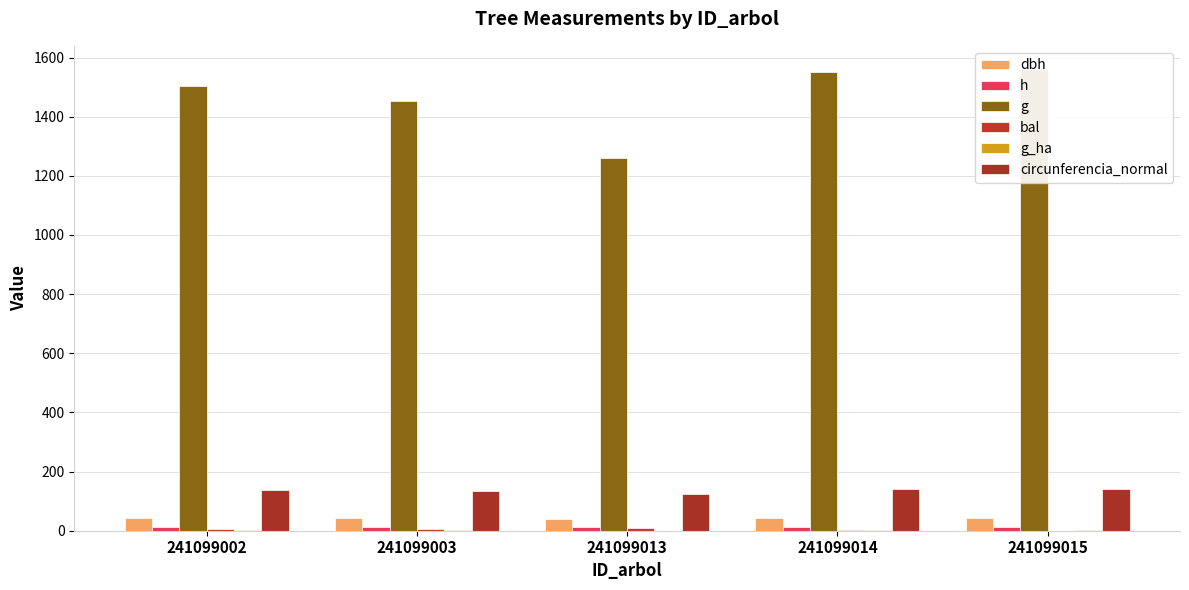

At which label is g closest to 1410?

241099003